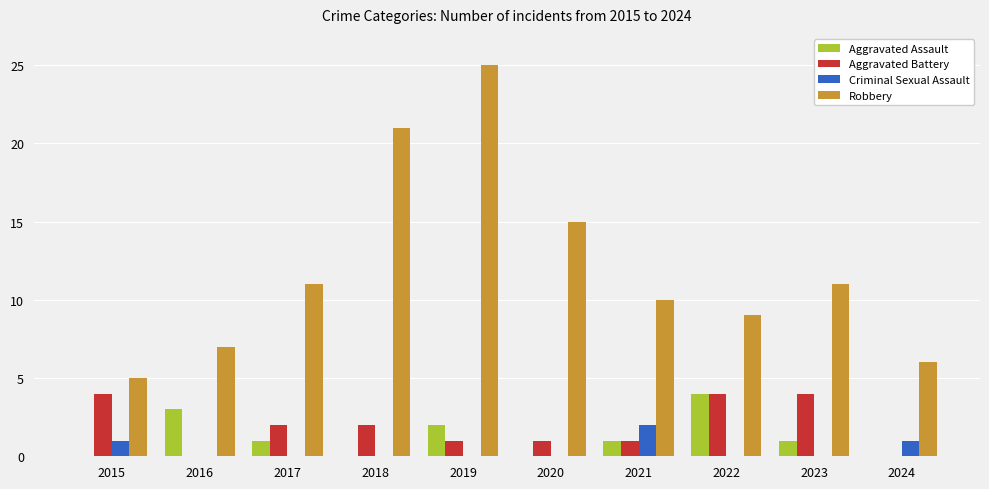

What is the maximum value for Aggravated Battery?

4